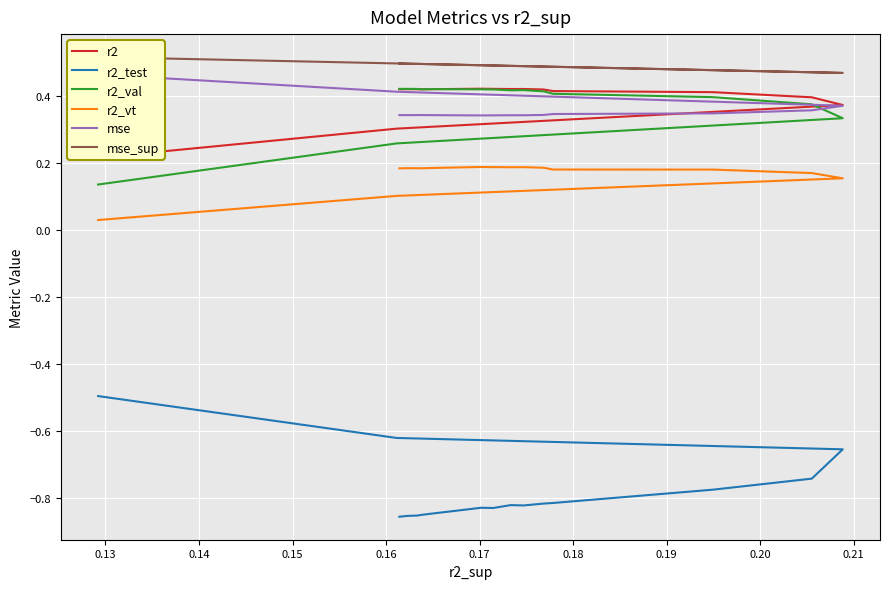

How many series are shown in this chart?

6